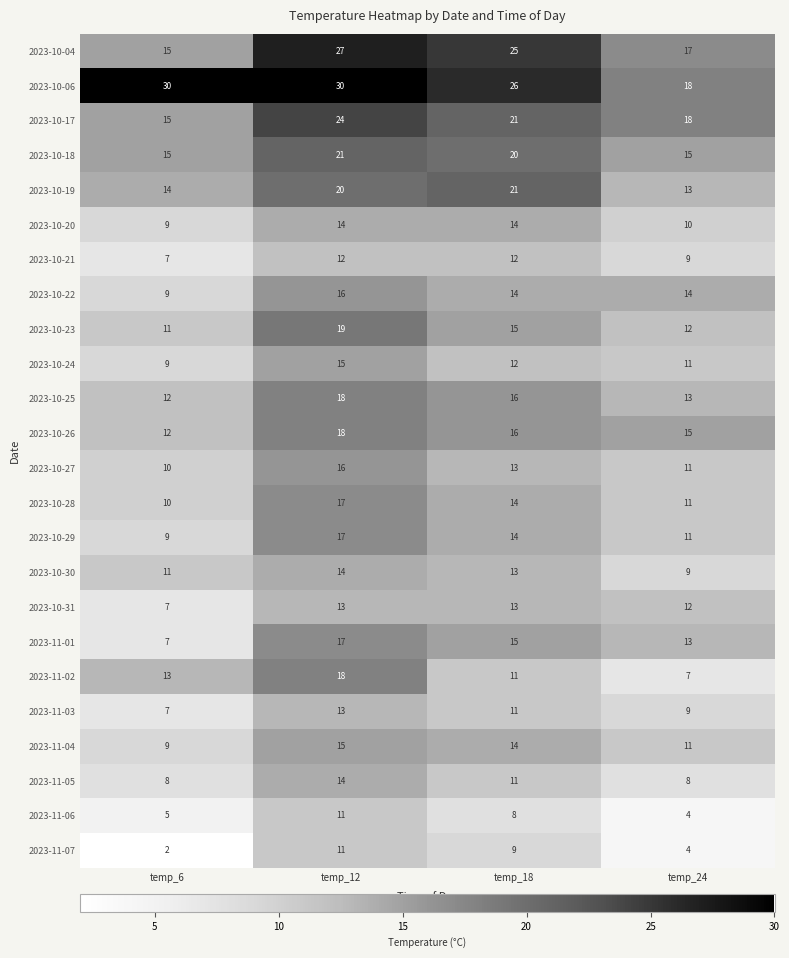

At which label does 2023-10-30 first exceed 13?

temp_12